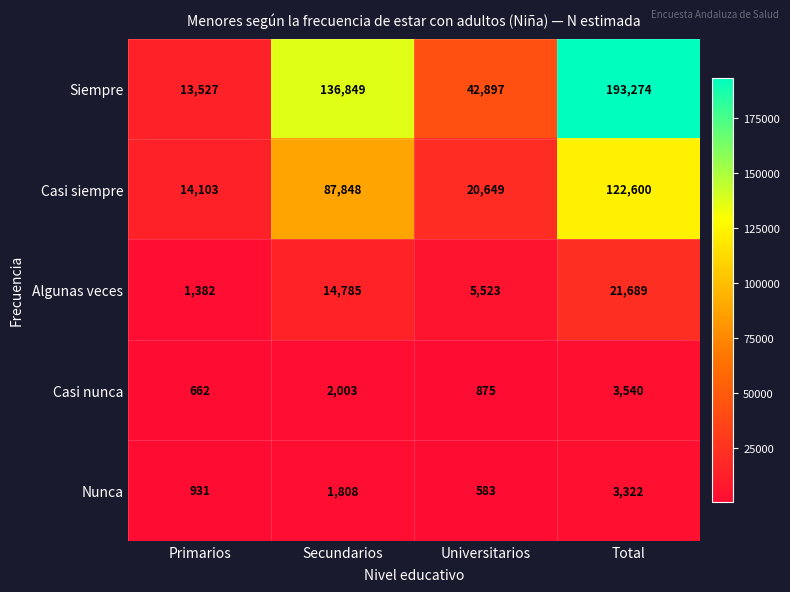

List the series in order of their peak value, highest first.

Siempre, Casi siempre, Algunas veces, Casi nunca, Nunca